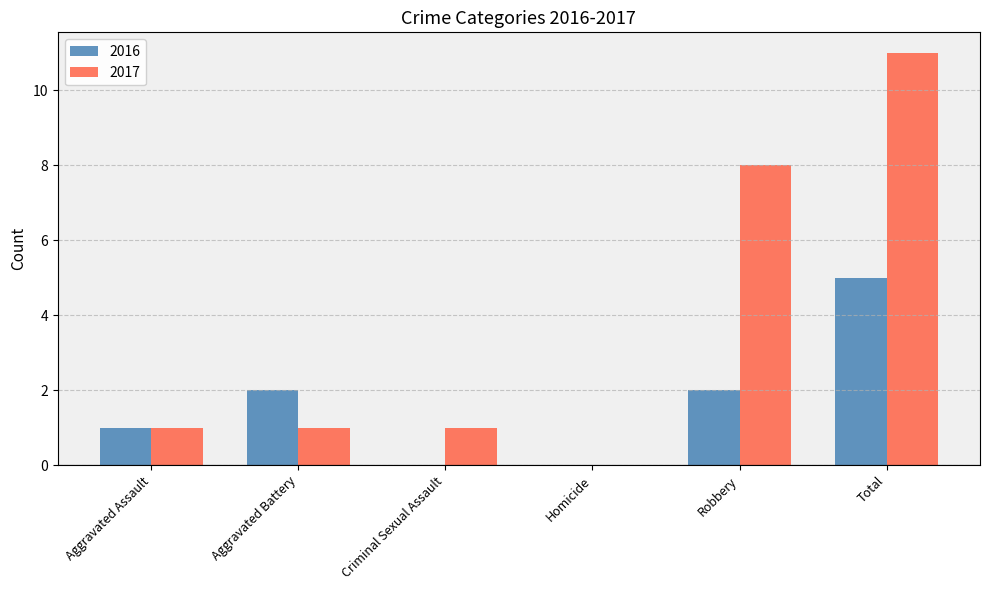

The 2017 series shows -8 at Homicide. True or false?

False